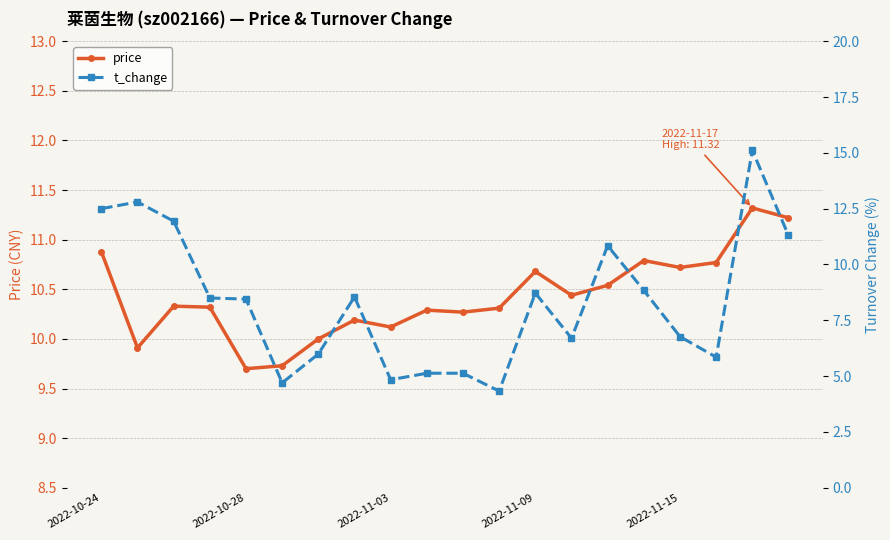

What is the minimum value for price?

9.7